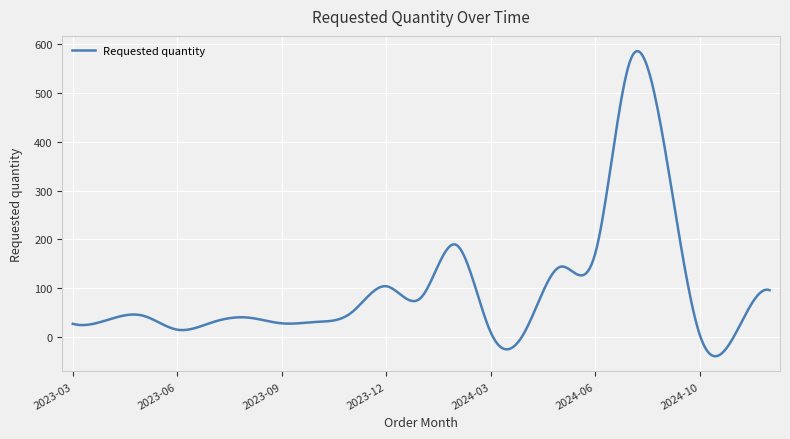

What is the smallest value displayed?

-39.4